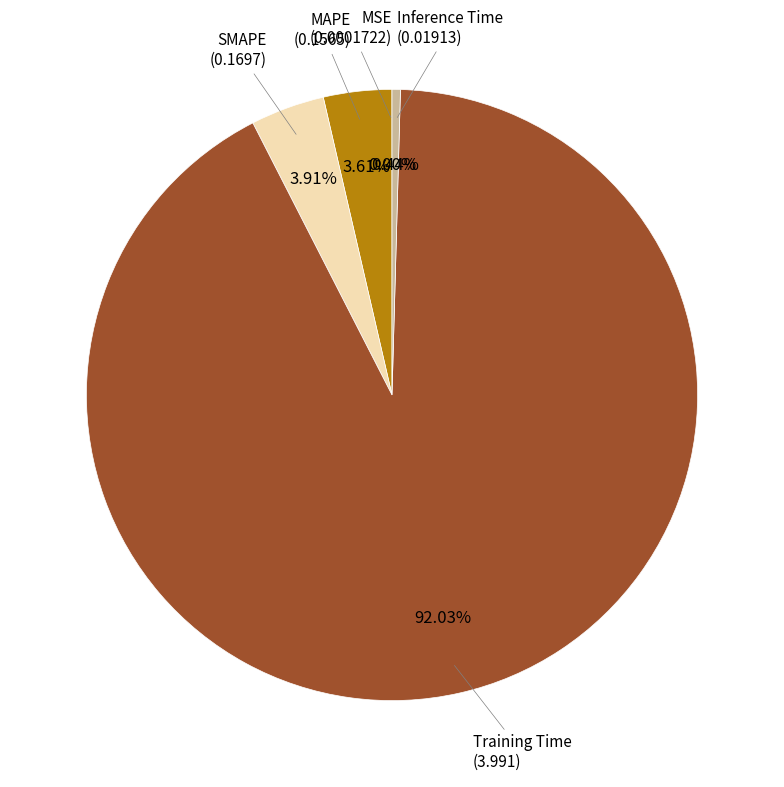

Count the number of slices in the pie.

5